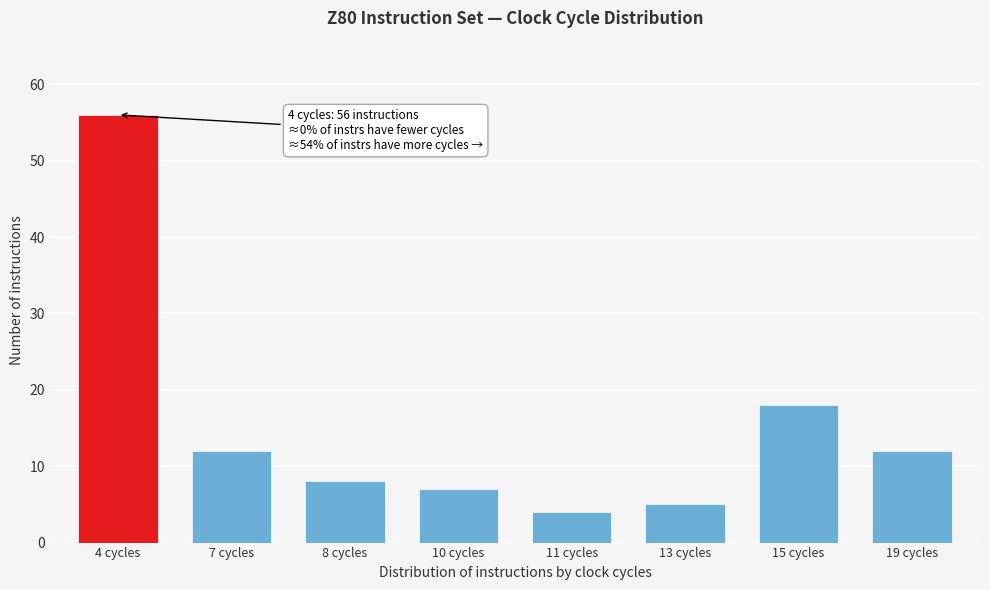

Reading left to right, list all the values displayed in this chart.

4 cycles=56	7 cycles=12	8 cycles=8	10 cycles=7	11 cycles=4	13 cycles=5	15 cycles=18	19 cycles=12